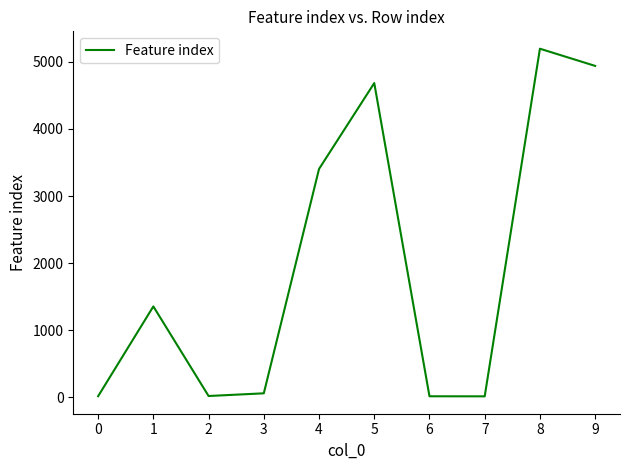

Between 7 and 9, which is larger?

9